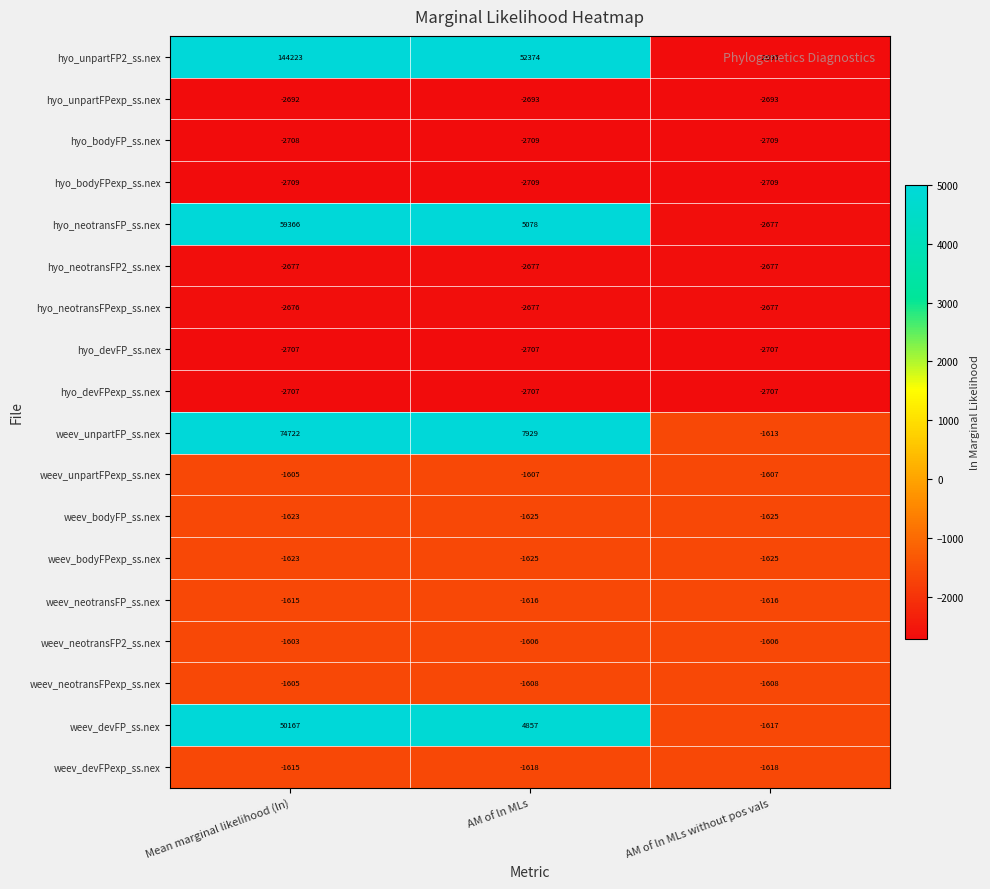

How many weev_devFPexp_ss.nex values are between -1618 and -1615?

3